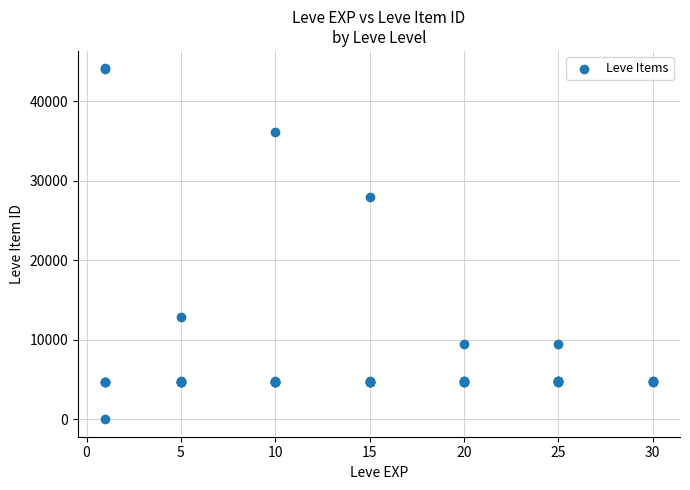

What Y value in the scatter plot is closest to 22050?

27884